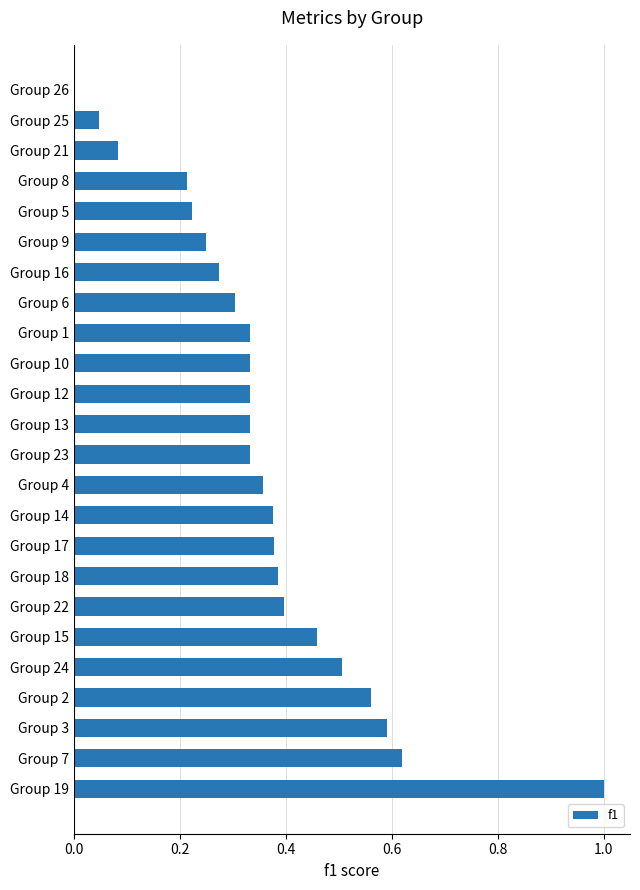

True or false: the data shows 0.6 at Group 3.

True